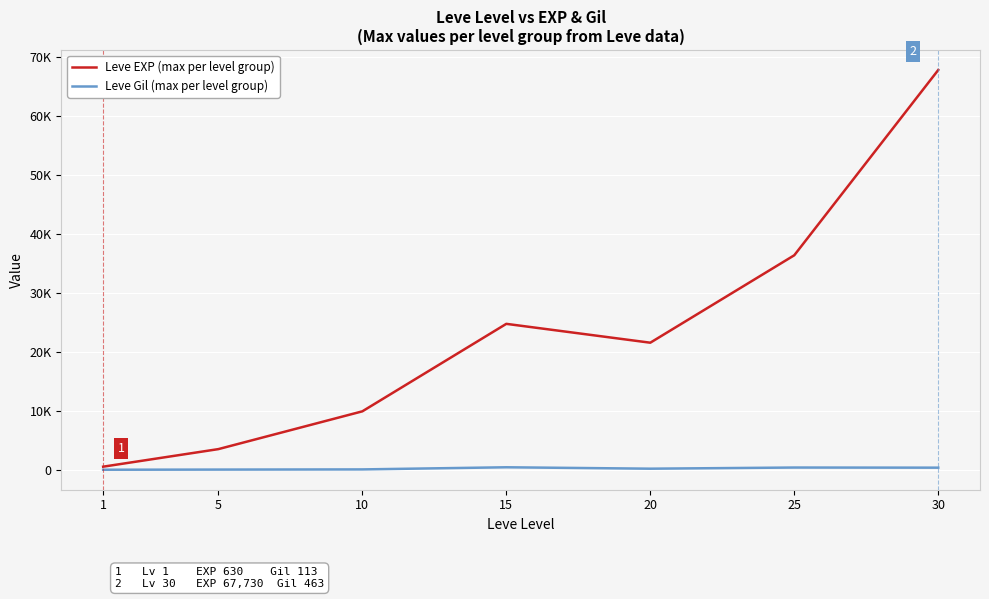

Rank the series by their maximum value, from lowest to highest.

Leve Gil (max per level group), Leve EXP (max per level group)